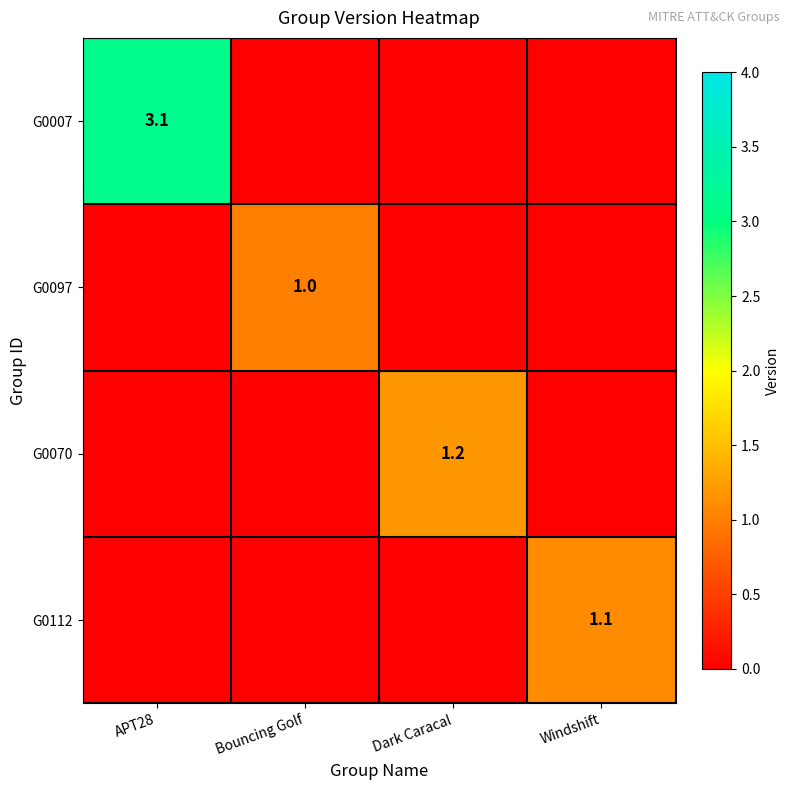

Which series has the widest spread of values?

G0007